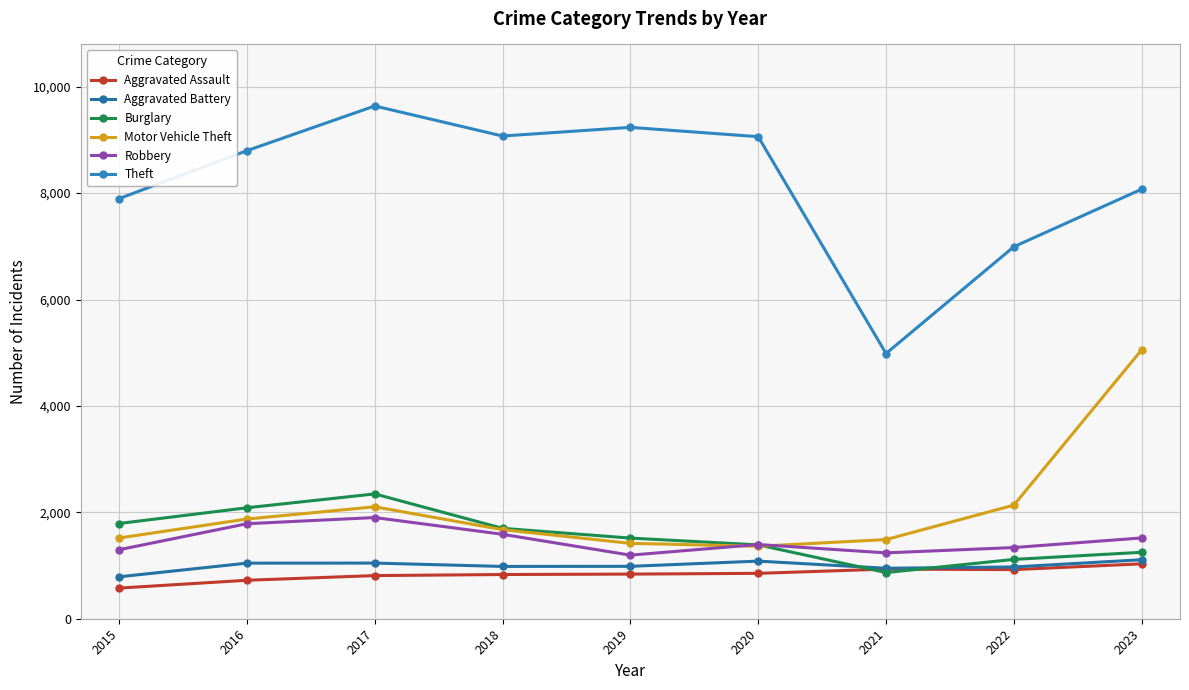

Between which two adjacent categories do Motor Vehicle Theft and Burglary first intersect?

2020 and 2021